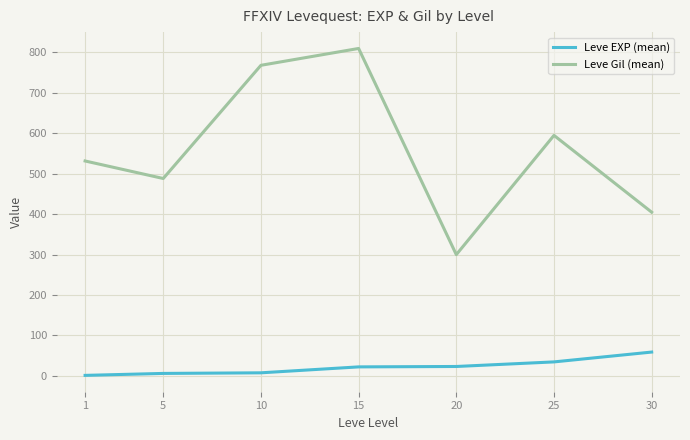

Is the value of Leve EXP (mean) at 20 greater than the value of Leve Gil (mean) at 10?

No